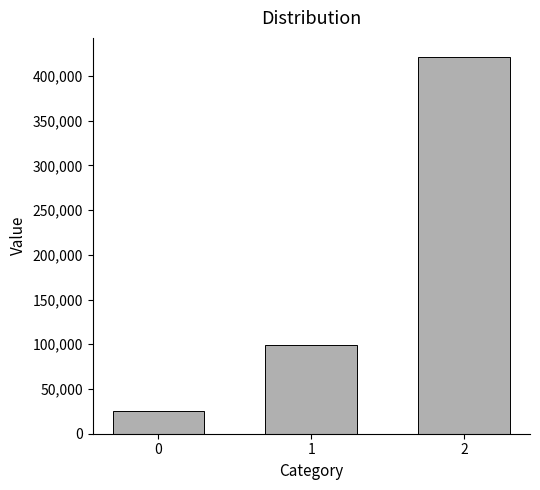

What is the difference between the values at 2 and 0?

395700